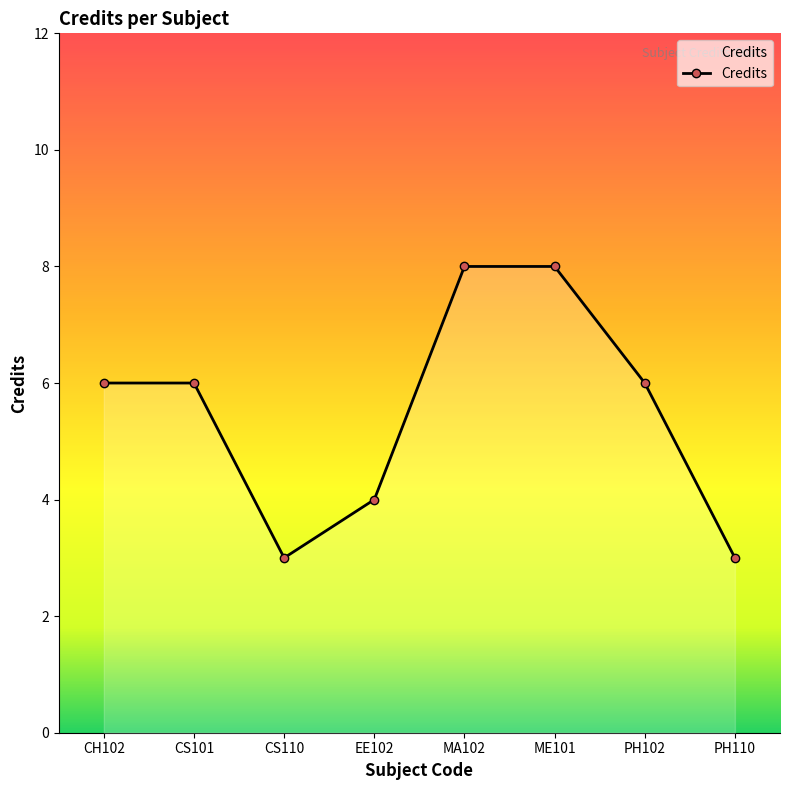

Between ME101 and CH102, which is larger?

ME101